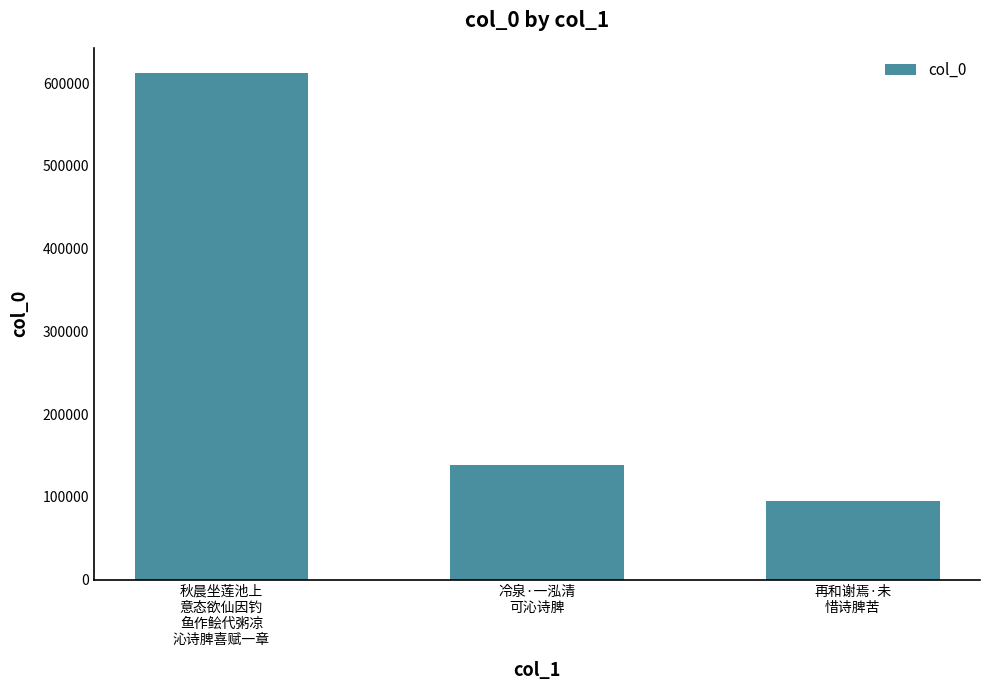

List the labels in order of value, smallest first.

再和谢焉·未
惜诗脾苦, 冷泉·一泓清
可沁诗脾, 秋晨坐莲池上
意态欲仙因钓
鱼作鲙代粥凉
沁诗脾喜赋一章